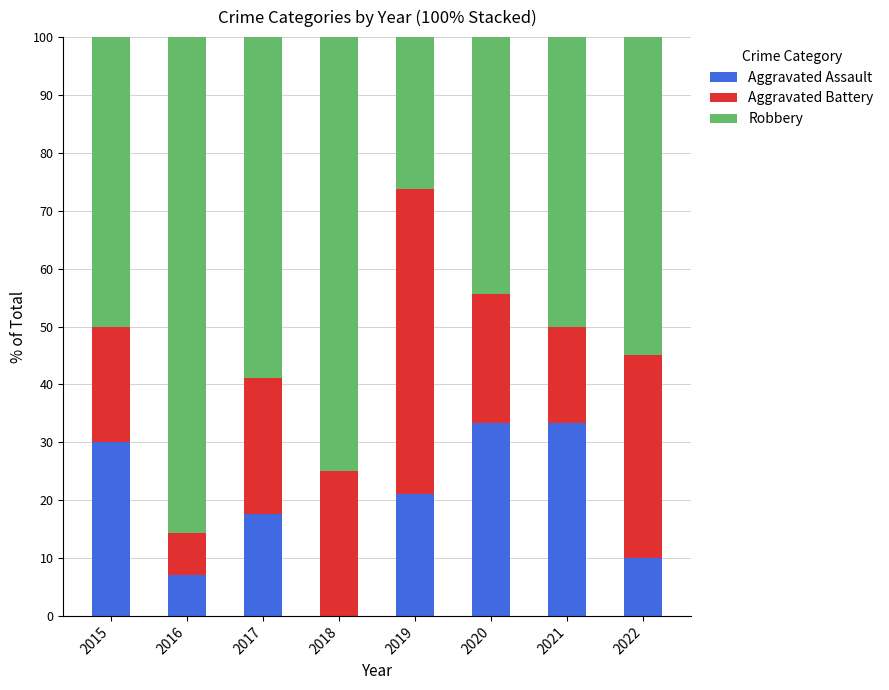

What is the total value across all series at 2016?

100.0